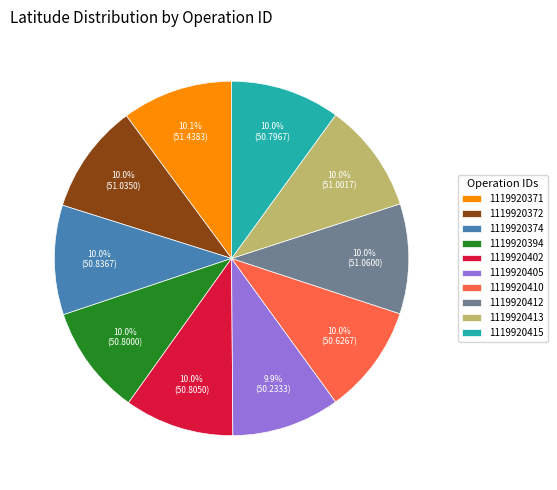

Is there a majority slice in this chart?

No